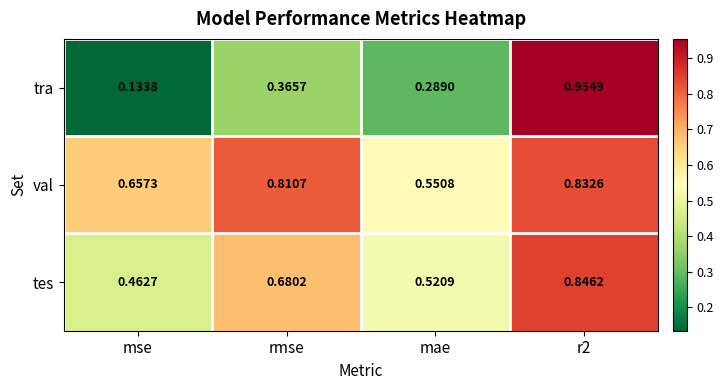

Rank the series by their maximum value, from lowest to highest.

val, tes, tra